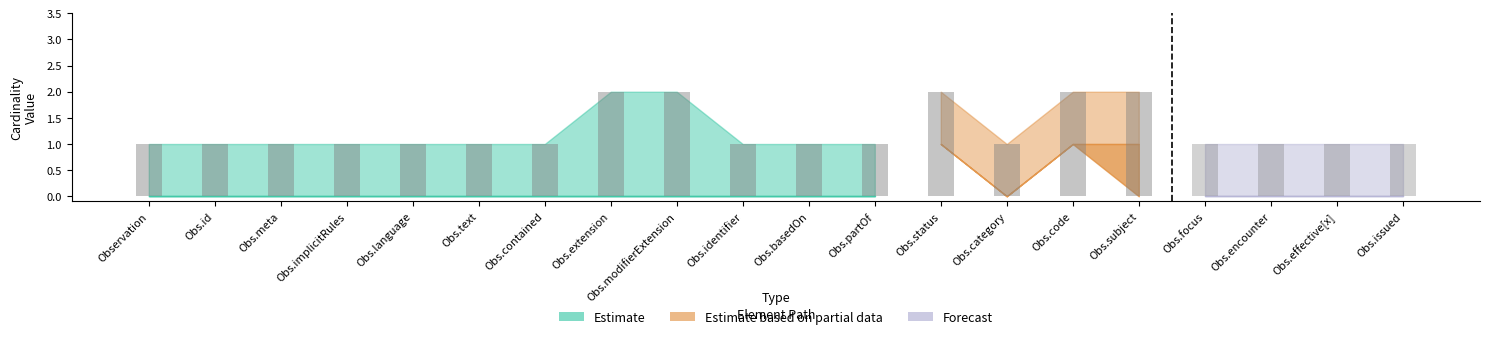

The Upper Bound series shows 3 at Observation.modifierExtension. True or false?

False